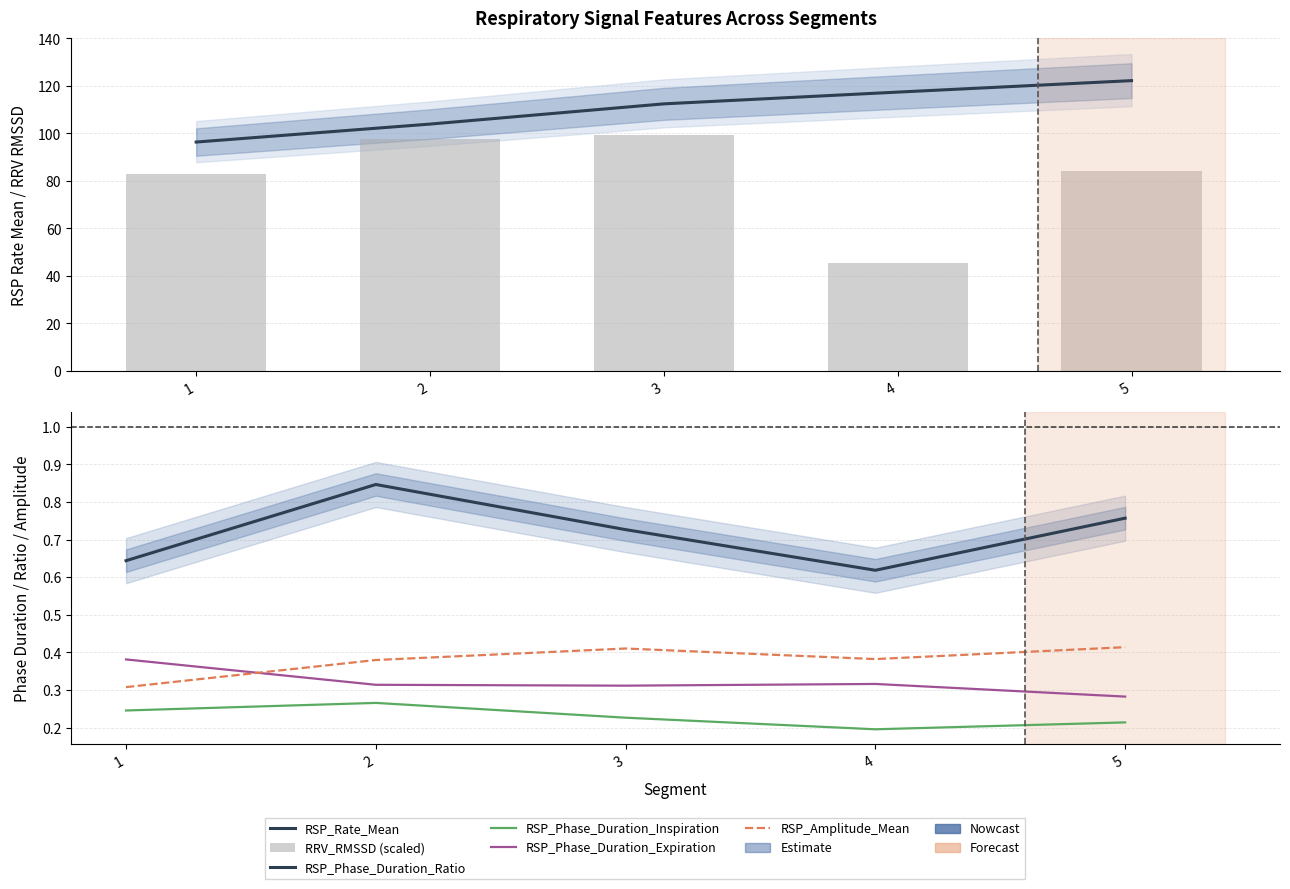

Which series has the largest total across all categories?

RSP_Rate_Mean